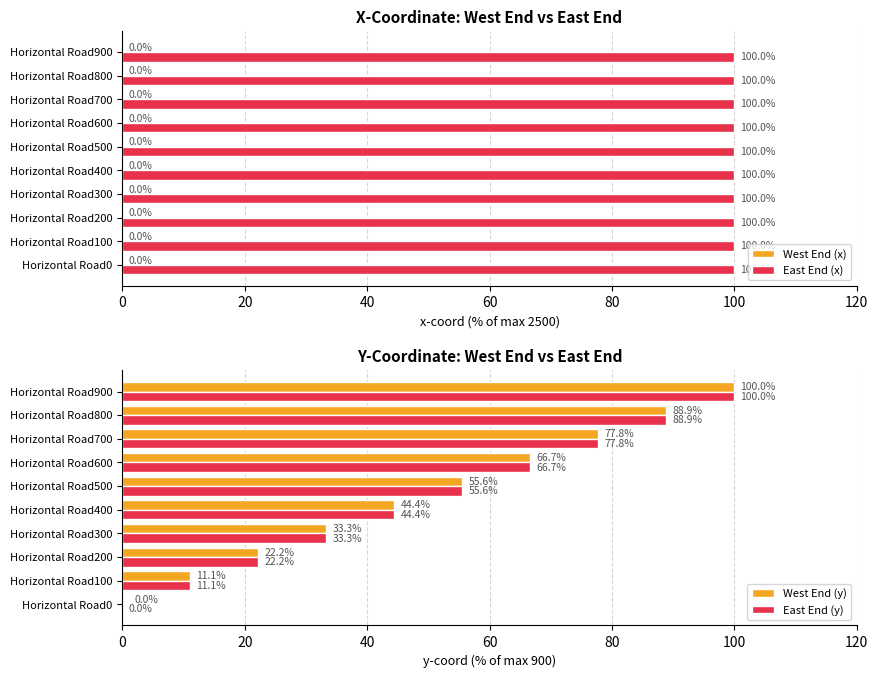

The value of West End (y) at Horizontal Road100 is 5.7. True or false?

False